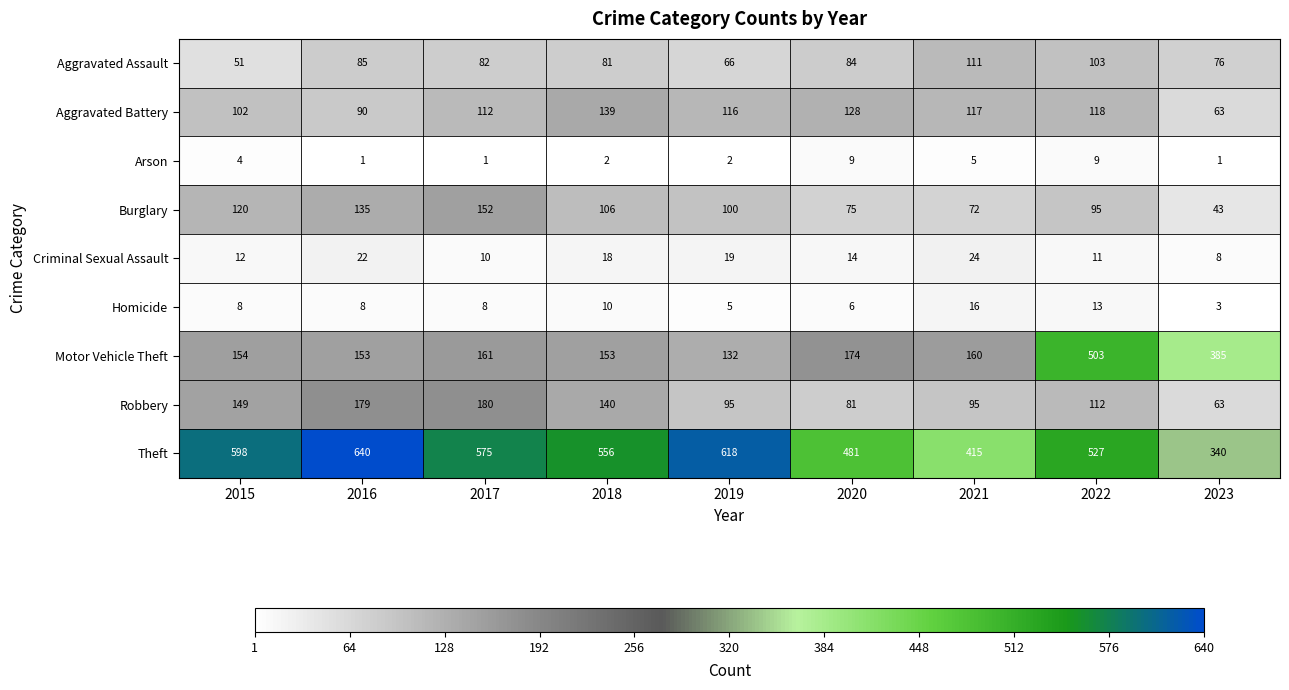

Between 2015 and 2019, which series saw the biggest shift?

Robbery